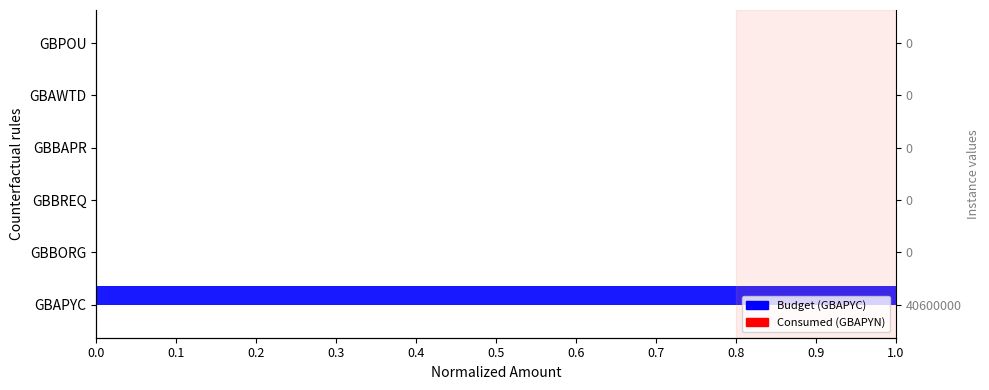

What is the sum of all Budget (GBAPYC) values?

1.0